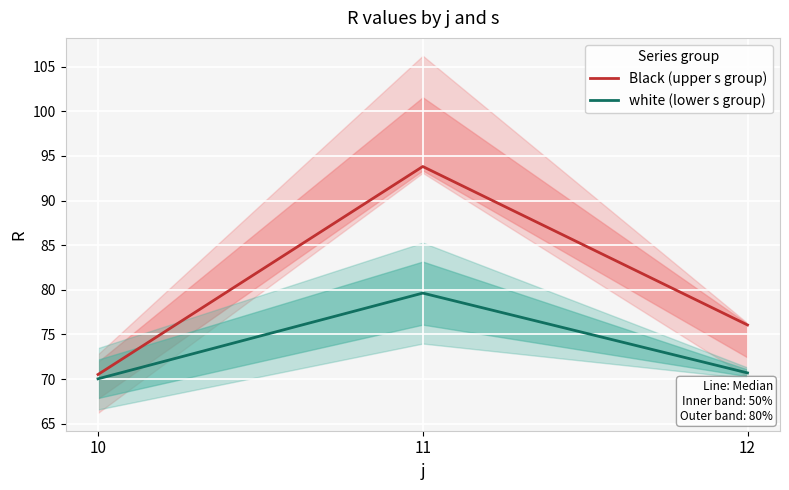

What is the minimum value shown in the chart?

70.0